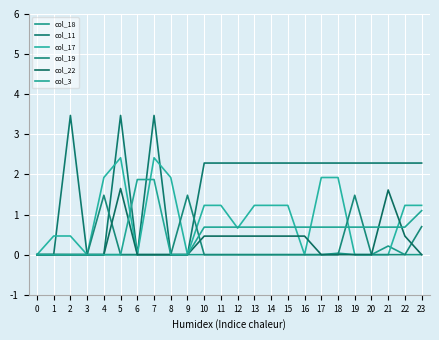

What is the average value of the col_3 series?

0.6